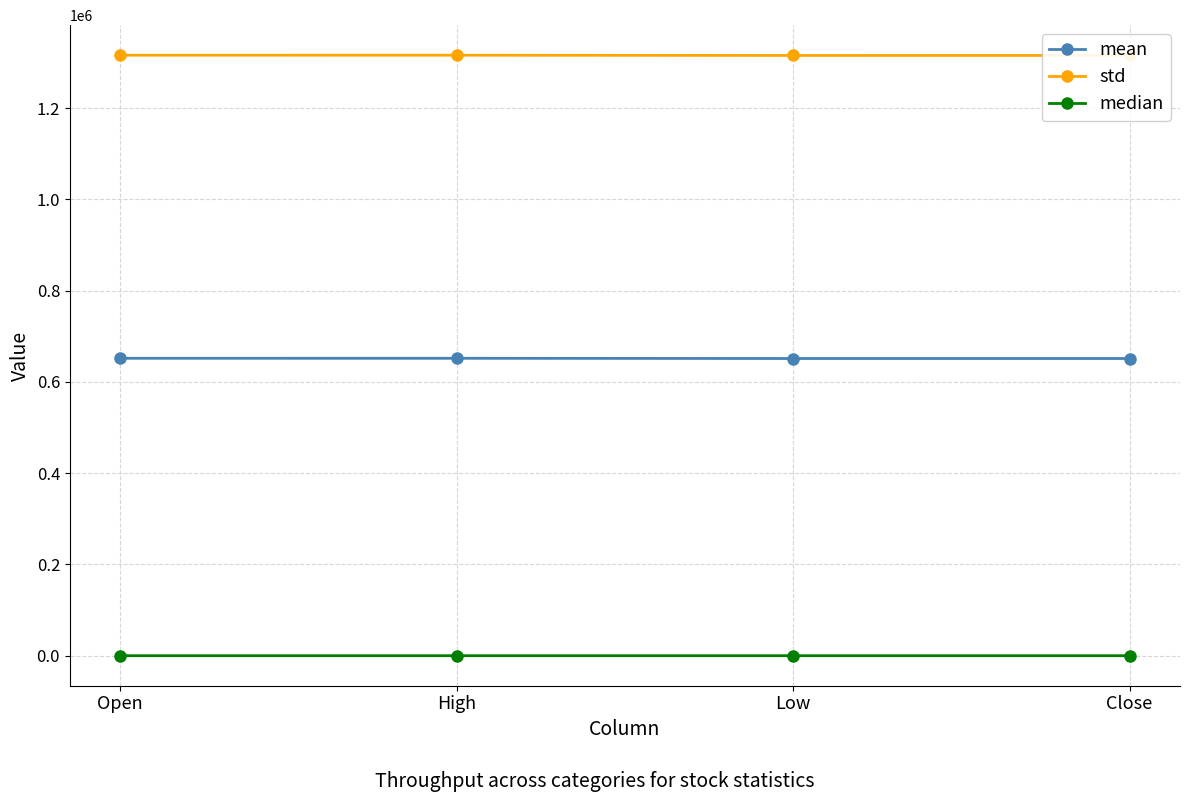

Rank the series by their average value, from lowest to highest.

median, mean, std